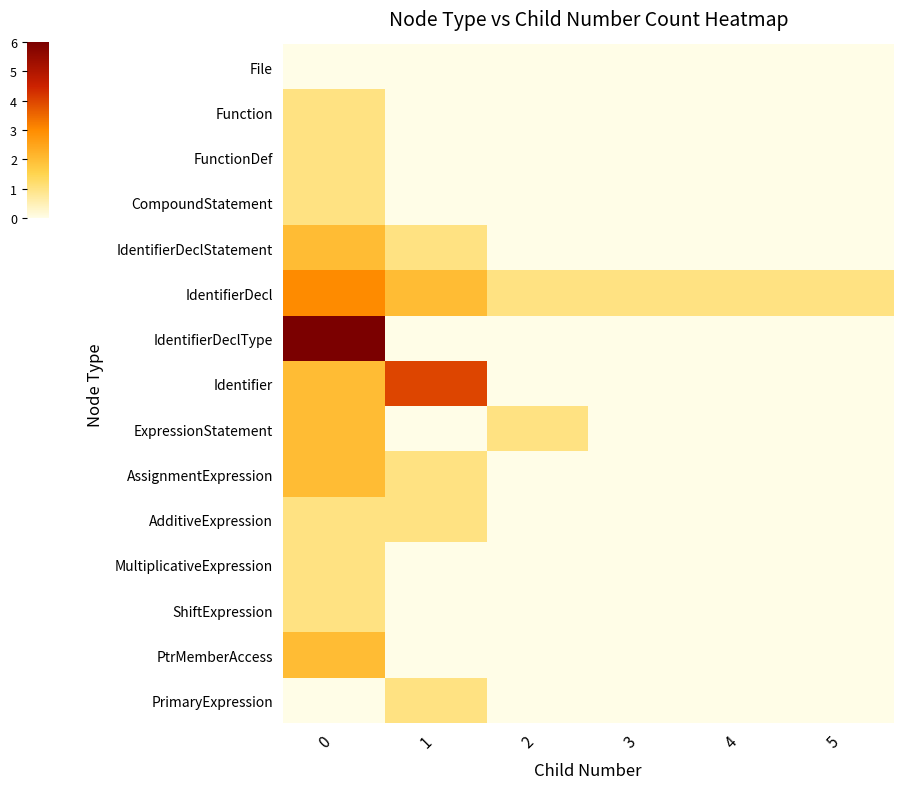

Reading left to right, what are all the values shown in this chart?

File: 0=0	1=0	2=0	3=0	4=0	5=0
Function: 0=1	1=0	2=0	3=0	4=0	5=0
FunctionDef: 0=1	1=0	2=0	3=0	4=0	5=0
CompoundStatement: 0=1	1=0	2=0	3=0	4=0	5=0
IdentifierDeclStatement: 0=2	1=1	2=0	3=0	4=0	5=0
IdentifierDecl: 0=3	1=2	2=1	3=1	4=1	5=1
IdentifierDeclType: 0=6	1=0	2=0	3=0	4=0	5=0
Identifier: 0=2	1=4	2=0	3=0	4=0	5=0
ExpressionStatement: 0=2	1=0	2=1	3=0	4=0	5=0
AssignmentExpression: 0=2	1=1	2=0	3=0	4=0	5=0
AdditiveExpression: 0=1	1=1	2=0	3=0	4=0	5=0
MultiplicativeExpression: 0=1	1=0	2=0	3=0	4=0	5=0
ShiftExpression: 0=1	1=0	2=0	3=0	4=0	5=0
PtrMemberAccess: 0=2	1=0	2=0	3=0	4=0	5=0
PrimaryExpression: 0=0	1=1	2=0	3=0	4=0	5=0